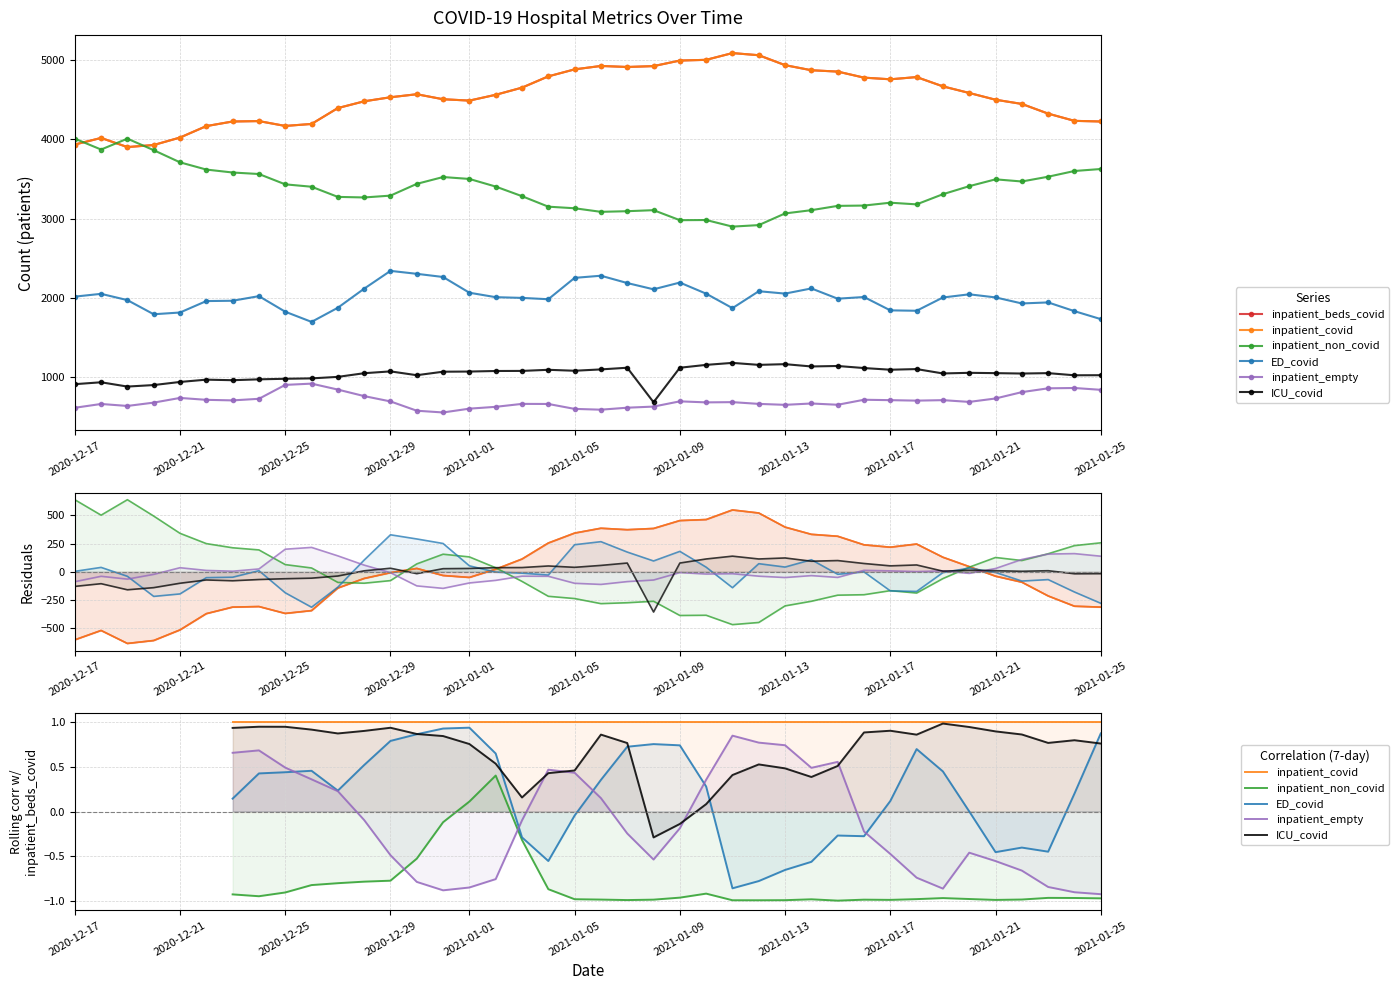

In inpatient_beds_covid, how many points are lower than both neighbors (excluding endpoints)?

5